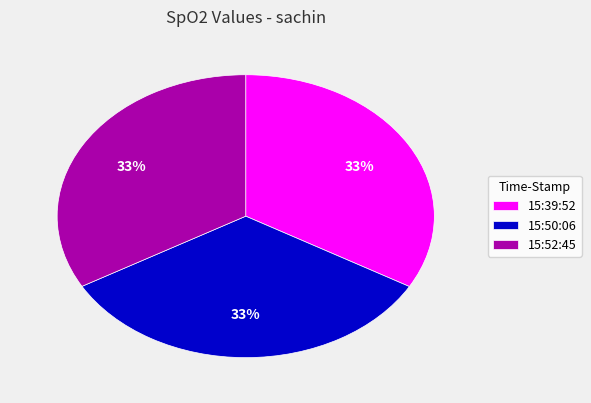

True or false: 15:39:52 accounts for 44% of the total.

False